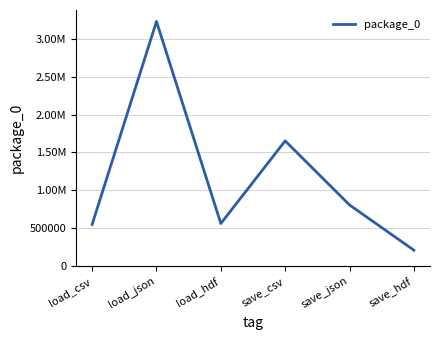

Is this an area chart (filled region under the line)?

No